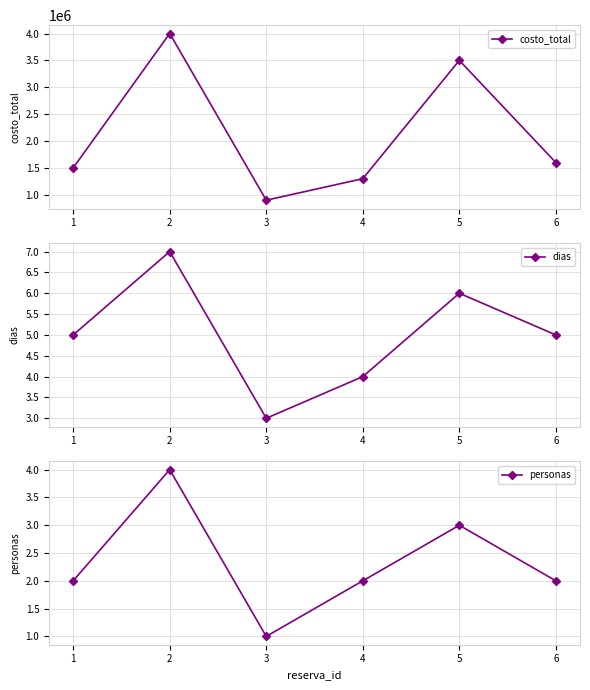

What is the minimum value for costo_total?

900000